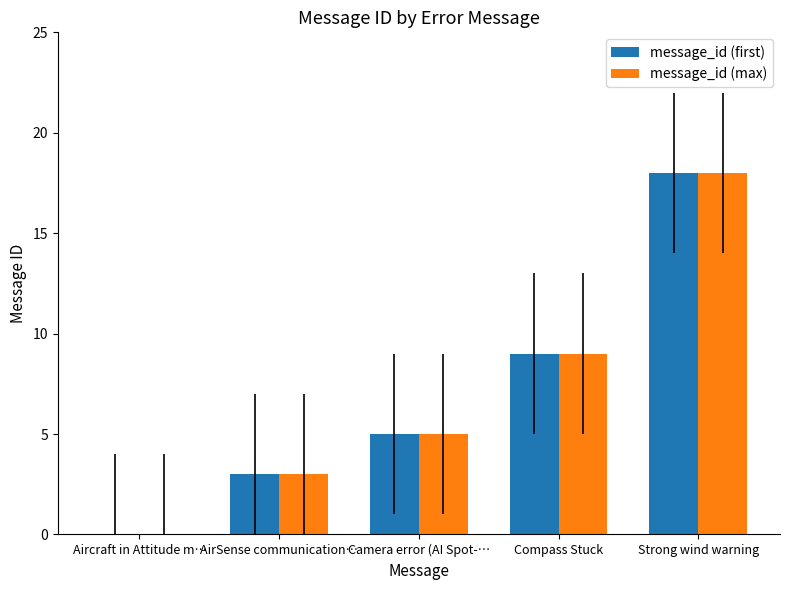

What is the sum of all message_id (first) values?

35